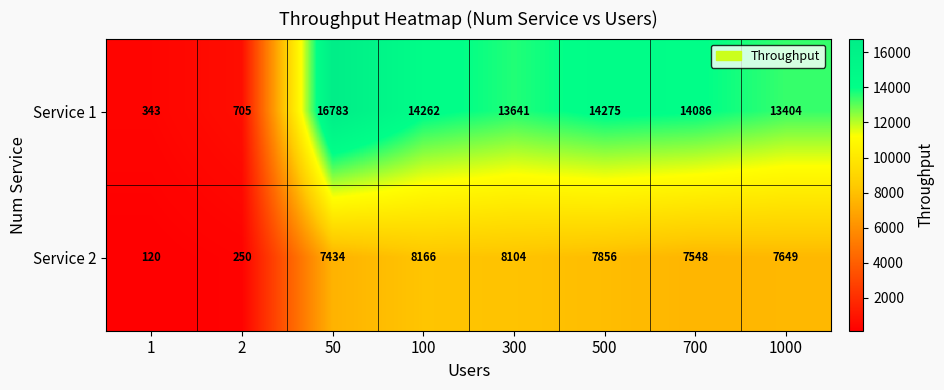

At which category is the sum across all series the highest?

50